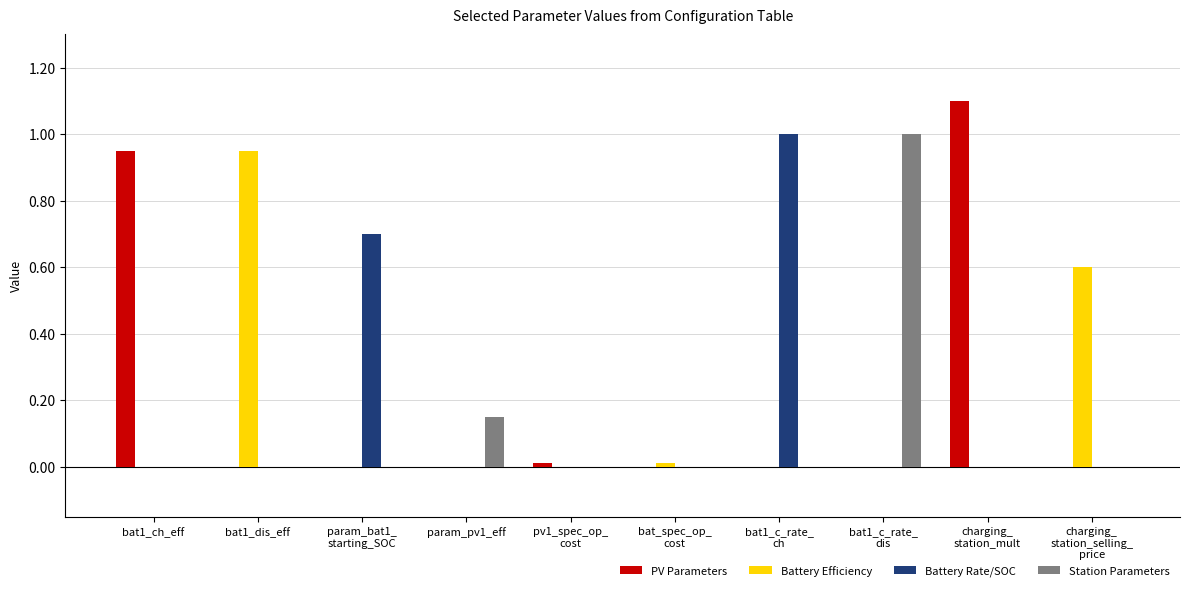

What is the sum of all Battery Rate/SOC values?

1.7